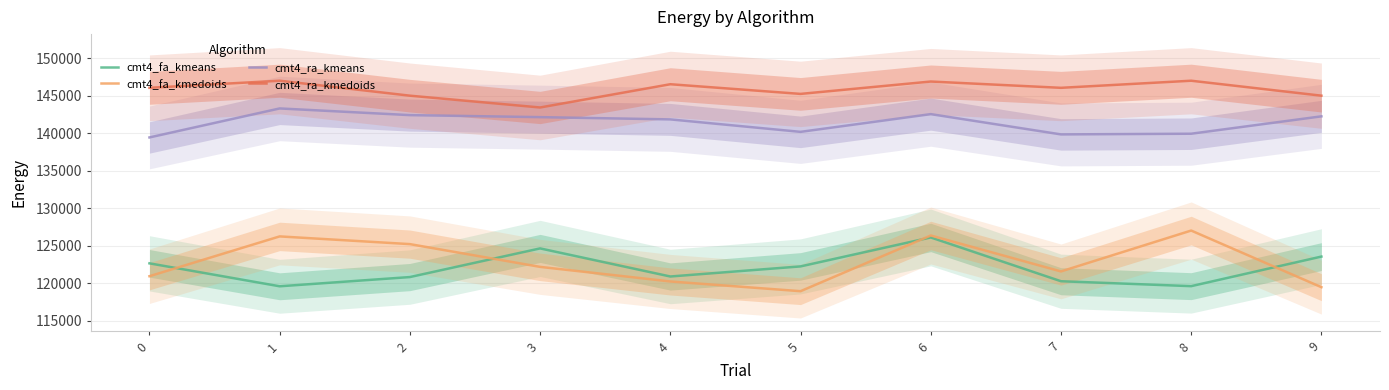

At 3, list the series in order from largest to smallest.

cmt4_ra_kmedoids, cmt4_ra_kmeans, cmt4_fa_kmeans, cmt4_fa_kmedoids